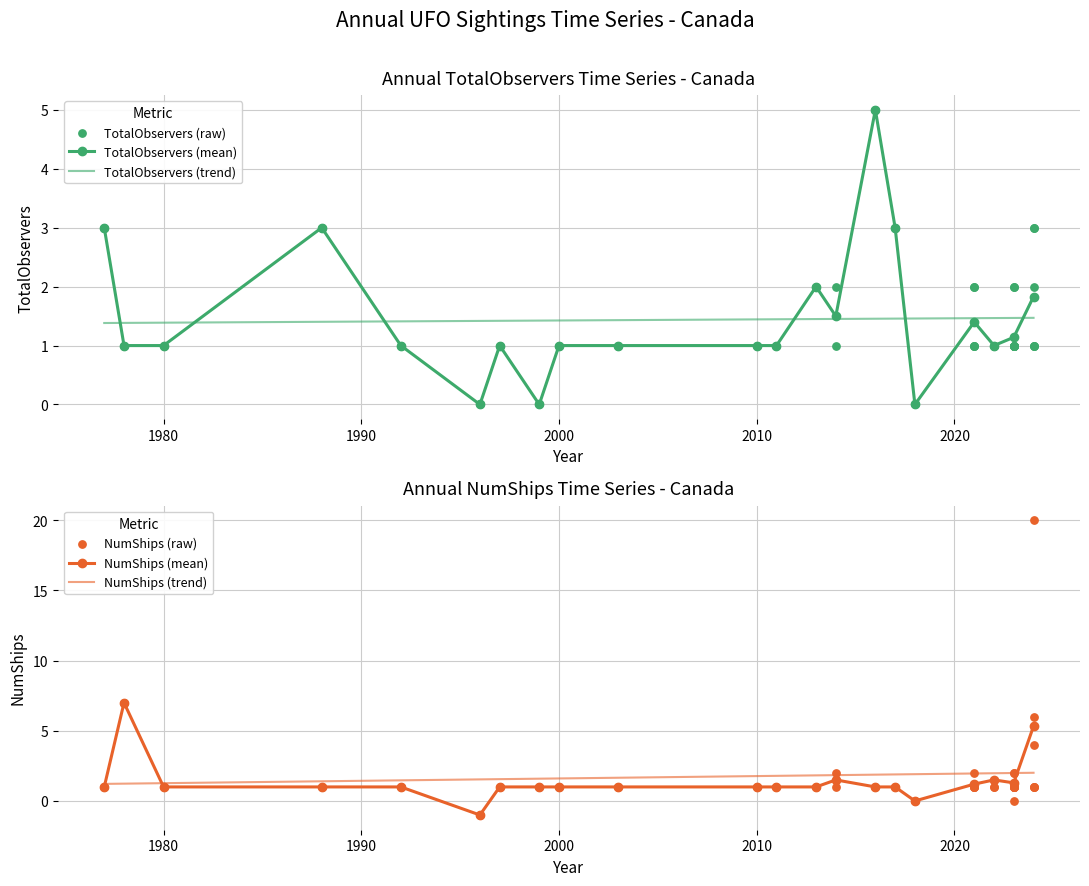

Which series reaches the maximum Y coordinate?

NumShips